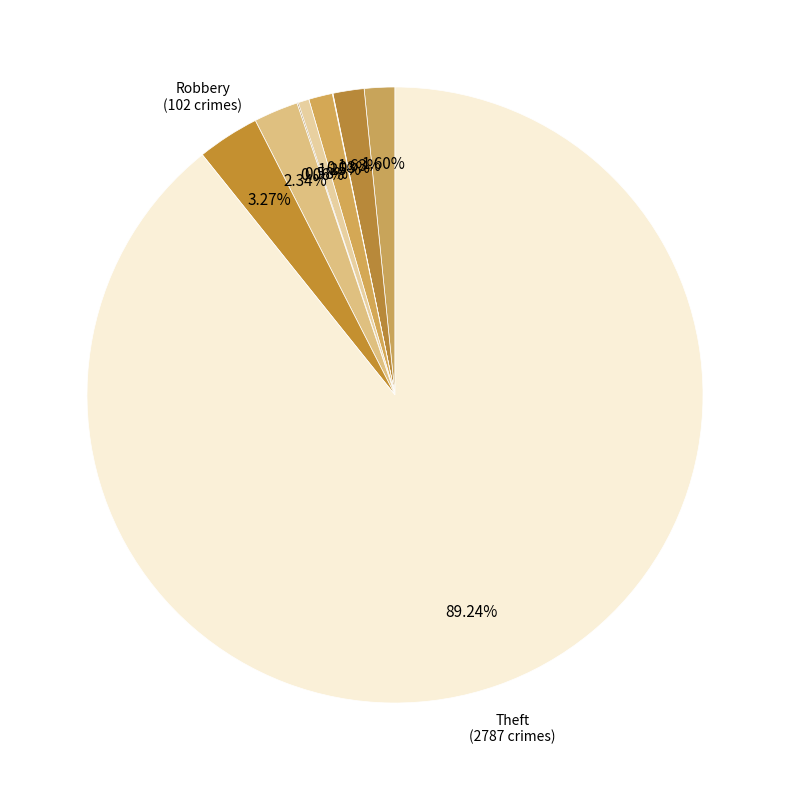

Which slice is the largest?

Theft